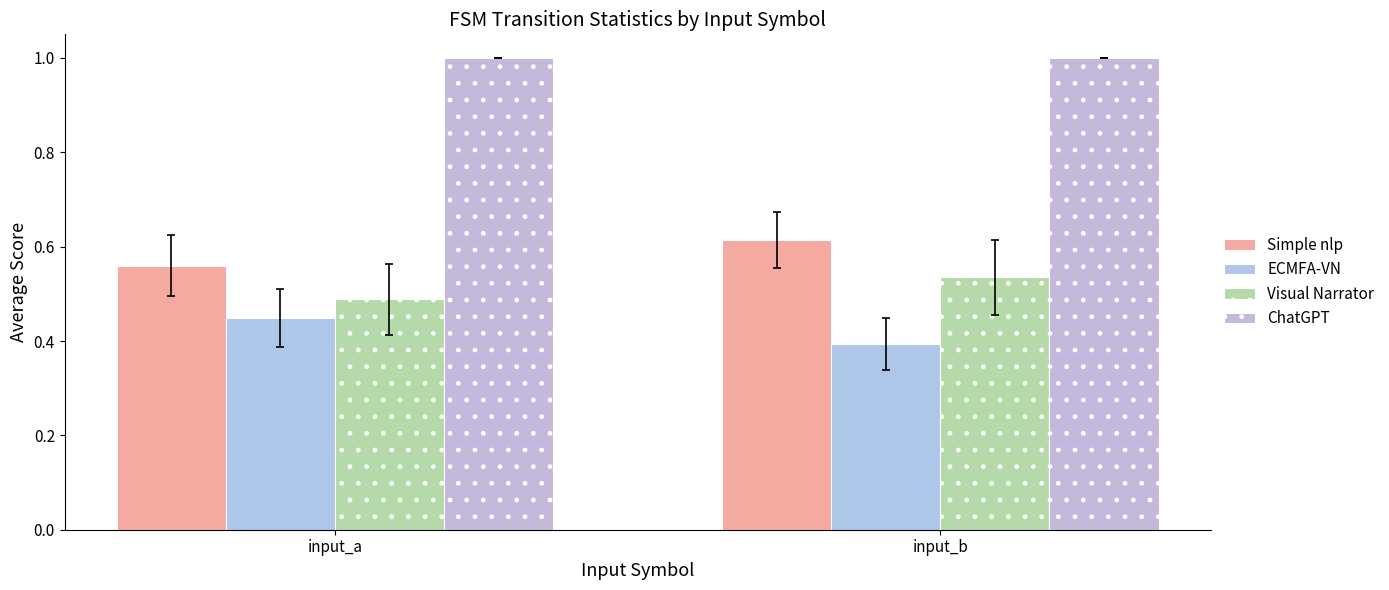

Are the bars grouped side by side (vs. stacked)?

Yes